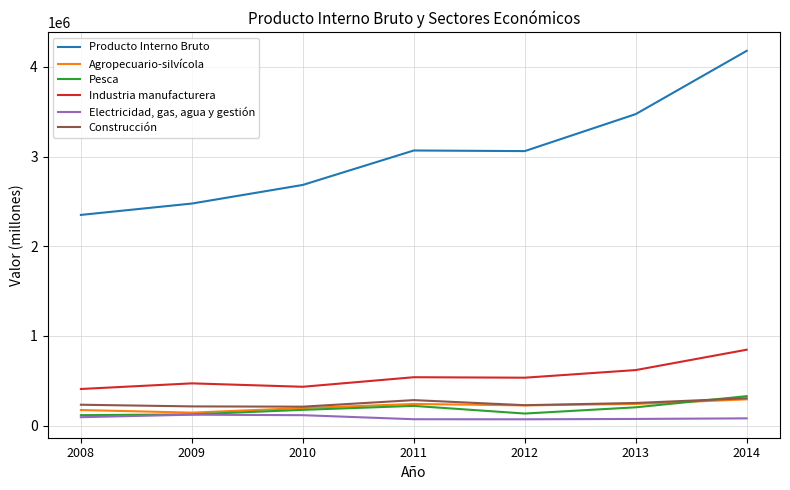

What is the total value across all series at 2010?

3819181